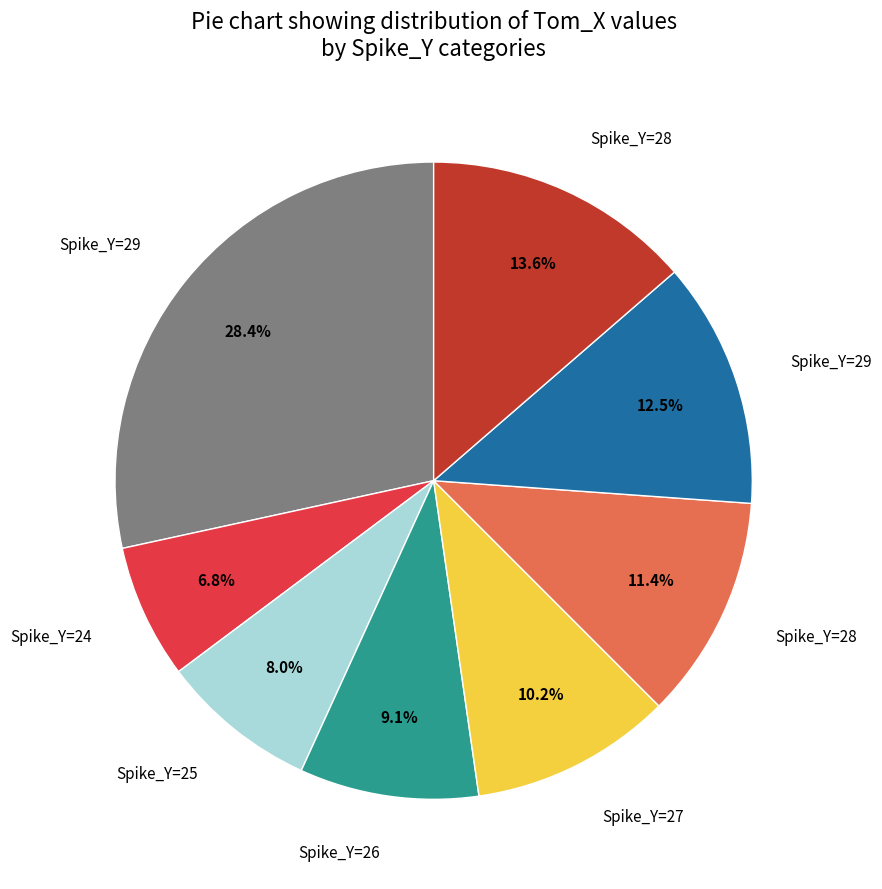

Is there any slice that represents more than half of the pie?

No